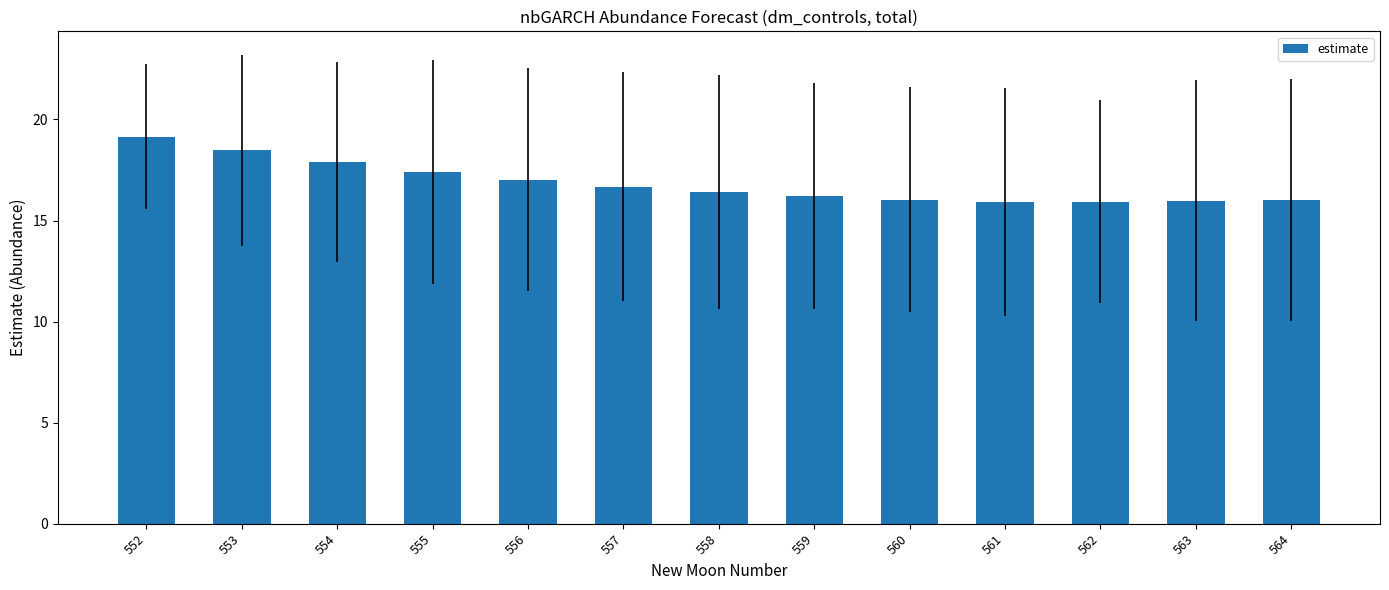

What is the greatest value displayed?

19.2